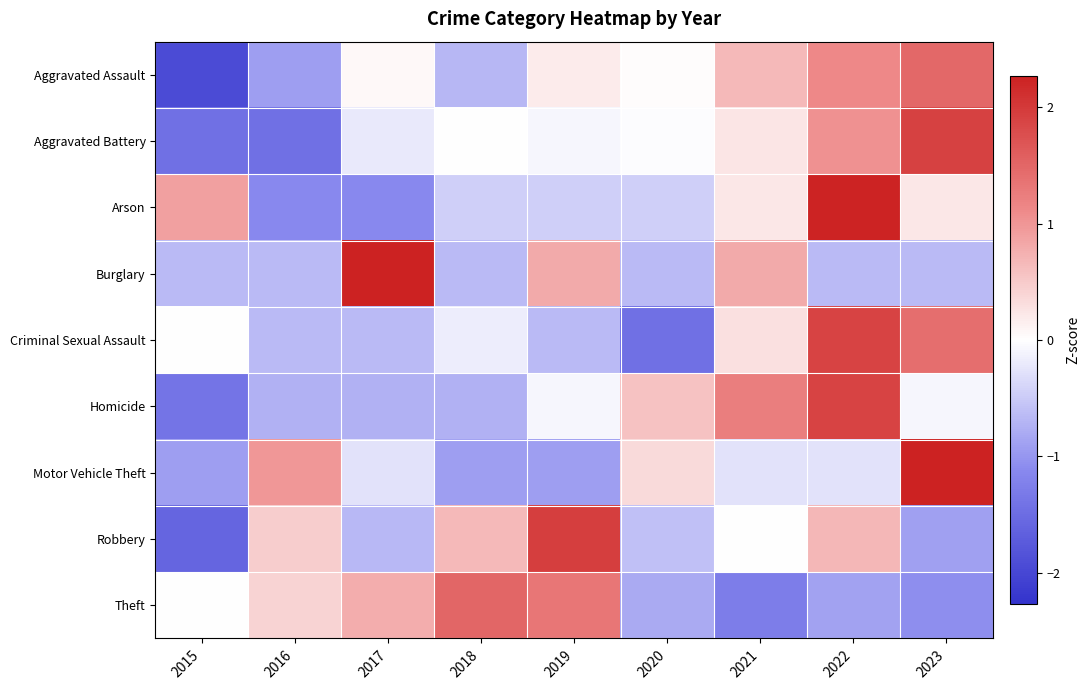

Reading left to right, what are all the values shown in this chart?

Aggravated Assault: 2015=-1.9	2016=-0.9	2017=0.1	2018=-0.7	2019=0.2	2020=0.0	2021=0.7	2022=1.1	2023=1.5
Aggravated Battery: 2015=-1.4	2016=-1.4	2017=-0.2	2018=0.0	2019=-0.1	2020=-0.0	2021=0.2	2022=1.0	2023=1.9
Arson: 2015=0.9	2016=-1.1	2017=-1.1	2018=-0.4	2019=-0.4	2020=-0.4	2021=0.2	2022=2.2	2023=0.2
Burglary: 2015=-0.6	2016=-0.6	2017=2.3	2018=-0.6	2019=0.8	2020=-0.6	2021=0.8	2022=-0.6	2023=-0.6
Criminal Sexual Assault: 2015=-0.0	2016=-0.7	2017=-0.7	2018=-0.2	2019=-0.7	2020=-1.4	2021=0.3	2022=1.9	2023=1.4
Homicide: 2015=-1.4	2016=-0.7	2017=-0.7	2018=-0.7	2019=-0.1	2020=0.6	2021=1.2	2022=1.9	2023=-0.1
Motor Vehicle Theft: 2015=-0.9	2016=1.0	2017=-0.3	2018=-0.9	2019=-0.9	2020=0.4	2021=-0.3	2022=-0.3	2023=2.3
Robbery: 2015=-1.6	2016=0.5	2017=-0.7	2018=0.7	2019=1.9	2020=-0.6	2021=0.0	2022=0.7	2023=-0.9
Theft: 2015=0.0	2016=0.4	2017=0.8	2018=1.5	2019=1.3	2020=-0.8	2021=-1.3	2022=-0.9	2023=-1.1